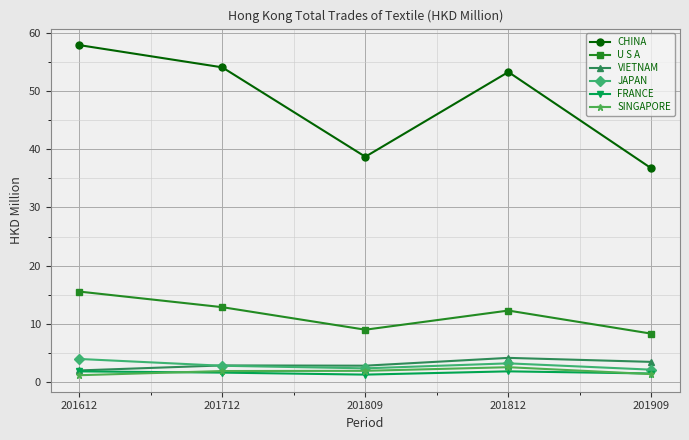

What is the difference between the maximum and minimum values in the JAPAN series?

1.8